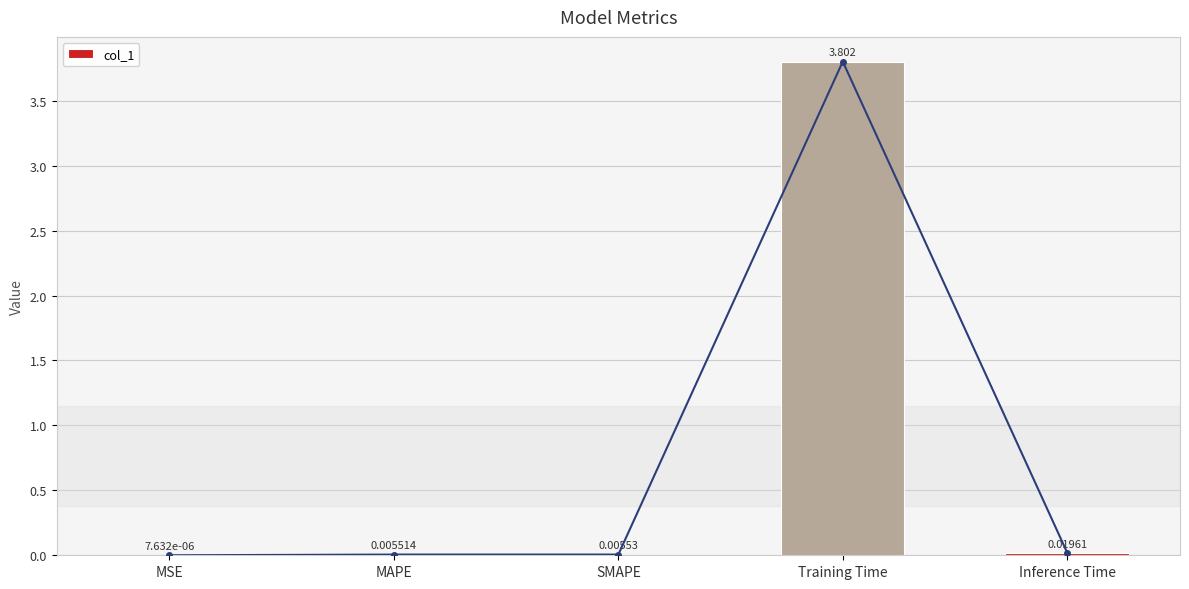

The chart shows a value of 0.0 at SMAPE. True or false?

True